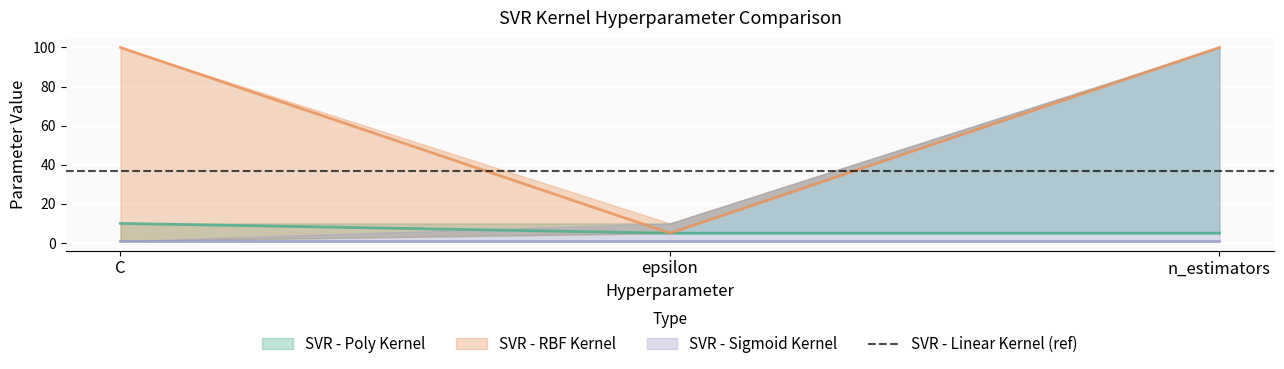

Read the SVR - RBF Kernel value at n_estimators.

100